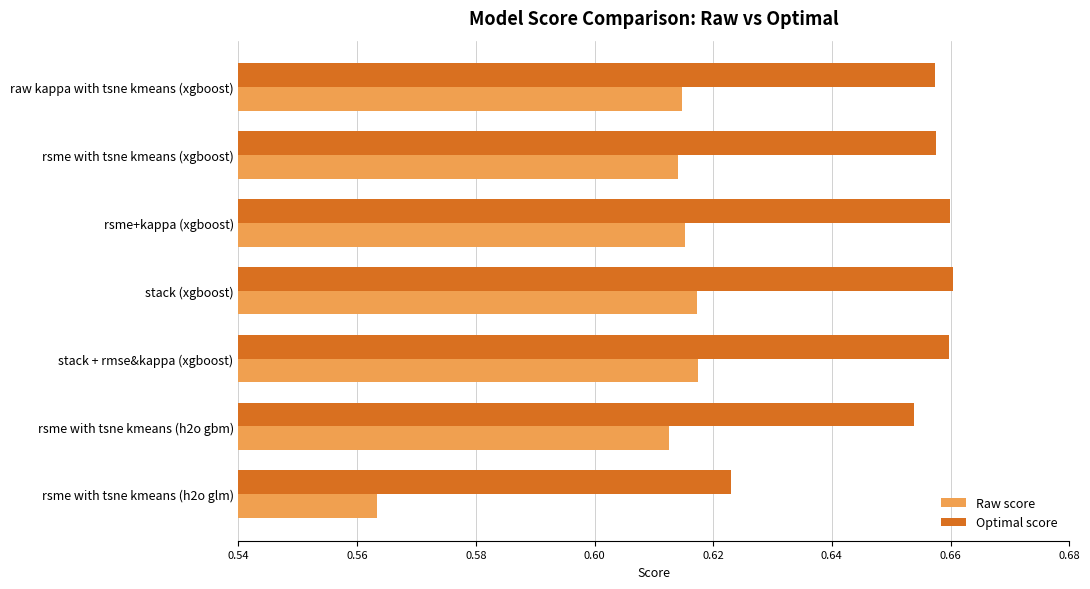

At rsme with tsne kmeans (xgboost), list the series in order from largest to smallest.

Optimal score, Raw score